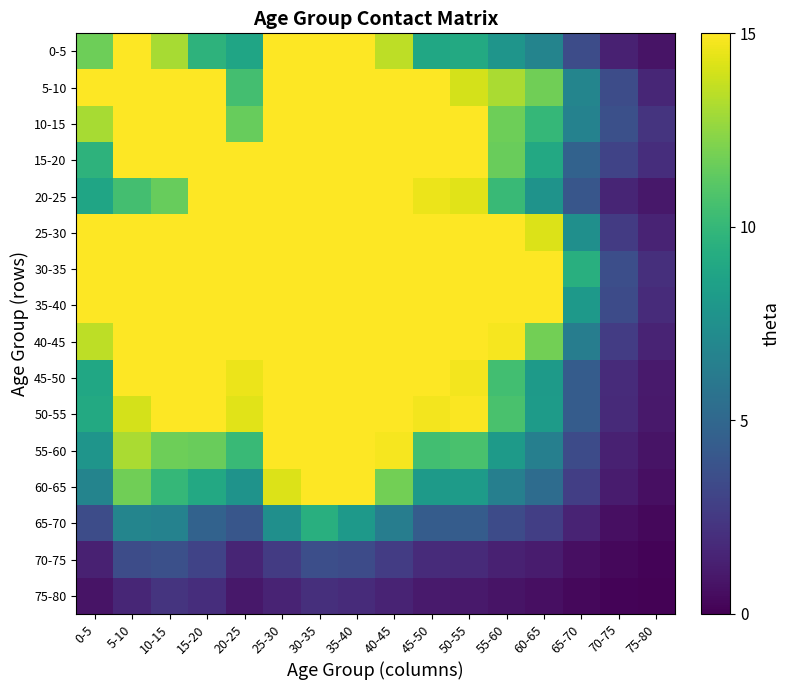

Reading right to left, extract all data points from this chart.

0-5: 75-80=0.8	70-75=1.4	65-70=3.5	60-65=6.8	55-60=7.8	50-55=9.1	45-50=9.0	40-45=13.5	35-40=18.5	30-35=22.5	25-30=17.7	20-25=8.8	15-20=9.7	10-15=13.0	5-10=17.9	0-5=11.7
5-10: 75-80=1.6	70-75=3.5	65-70=6.8	60-65=11.7	55-60=13.1	50-55=14.0	45-50=15.1	40-45=24.8	35-40=35.1	30-35=37.8	25-30=21.6	20-25=10.5	15-20=16.3	10-15=40.7	5-10=79.4	0-5=17.9
10-15: 75-80=2.2	70-75=3.7	65-70=6.6	60-65=10.0	55-60=11.7	50-55=16.5	45-50=17.9	40-45=29.8	35-40=35.9	30-35=34.6	25-30=17.2	20-25=11.5	15-20=51.2	10-15=141.8	5-10=40.7	0-5=13.0
15-20: 75-80=1.9	70-75=3.0	65-70=4.7	60-65=9.0	55-60=11.6	50-55=17.1	45-50=19.6	40-45=25.1	35-40=26.1	30-35=25.3	25-30=23.7	20-25=28.9	15-20=113.9	10-15=51.2	5-10=16.3	0-5=9.7
20-25: 75-80=0.9	70-75=1.6	65-70=4.0	60-65=7.7	55-60=10.2	50-55=14.3	45-50=14.6	40-45=19.0	35-40=22.0	30-35=27.8	25-30=30.3	20-25=23.5	15-20=28.9	10-15=11.5	5-10=10.5	0-5=8.8
25-30: 75-80=1.5	70-75=2.6	65-70=7.5	60-65=14.2	55-60=18.5	50-55=24.6	45-50=23.9	40-45=33.0	35-40=41.1	30-35=53.4	25-30=53.7	20-25=30.3	15-20=23.7	10-15=17.2	5-10=21.6	0-5=17.7
30-35: 75-80=2.0	70-75=3.6	65-70=9.5	60-65=17.6	55-60=22.0	50-55=28.2	45-50=28.1	40-45=40.8	35-40=52.8	30-35=64.7	25-30=53.4	20-25=27.8	15-20=25.3	10-15=34.6	5-10=37.8	0-5=22.5
35-40: 75-80=1.9	70-75=3.4	65-70=8.1	60-65=15.1	55-60=18.4	50-55=24.4	45-50=25.0	40-45=36.9	35-40=47.6	30-35=52.8	25-30=41.1	20-25=22.0	15-20=26.1	10-15=35.9	5-10=35.1	0-5=18.5
40-45: 75-80=1.5	70-75=2.7	65-70=6.4	60-65=11.8	55-60=14.8	50-55=20.4	45-50=20.8	40-45=30.4	35-40=36.9	30-35=40.8	25-30=33.0	20-25=19.0	15-20=25.1	10-15=29.8	5-10=24.8	0-5=13.5
45-50: 75-80=1.1	70-75=1.8	65-70=4.3	60-65=8.2	55-60=10.5	50-55=14.7	45-50=15.0	40-45=20.8	35-40=25.0	30-35=28.1	25-30=23.9	20-25=14.6	15-20=19.6	10-15=17.9	5-10=15.1	0-5=9.0
50-55: 75-80=1.0	70-75=1.8	65-70=4.4	60-65=8.3	55-60=10.7	50-55=14.9	45-50=14.7	40-45=20.4	35-40=24.4	30-35=28.2	25-30=24.6	20-25=14.3	15-20=17.1	10-15=16.5	5-10=14.0	0-5=9.1
55-60: 75-80=0.8	70-75=1.4	65-70=3.4	60-65=6.5	55-60=8.2	50-55=10.7	45-50=10.5	40-45=14.8	35-40=18.4	30-35=22.0	25-30=18.5	20-25=10.2	15-20=11.6	10-15=11.7	5-10=13.1	0-5=7.8
60-65: 75-80=0.6	70-75=1.2	65-70=2.8	60-65=5.3	55-60=6.5	50-55=8.3	45-50=8.2	40-45=11.8	35-40=15.1	30-35=17.6	25-30=14.2	20-25=7.7	15-20=9.0	10-15=10.0	5-10=11.7	0-5=6.8
65-70: 75-80=0.3	70-75=0.6	65-70=1.5	60-65=2.8	55-60=3.4	50-55=4.4	45-50=4.3	40-45=6.4	35-40=8.1	30-35=9.5	25-30=7.5	20-25=4.0	15-20=4.7	10-15=6.6	5-10=6.8	0-5=3.5
70-75: 75-80=0.2	70-75=0.3	65-70=0.6	60-65=1.2	55-60=1.4	50-55=1.8	45-50=1.8	40-45=2.7	35-40=3.4	30-35=3.6	25-30=2.6	20-25=1.6	15-20=3.0	10-15=3.7	5-10=3.5	0-5=1.4
75-80: 75-80=0.1	70-75=0.2	65-70=0.3	60-65=0.6	55-60=0.8	50-55=1.0	45-50=1.1	40-45=1.5	35-40=1.9	30-35=2.0	25-30=1.5	20-25=0.9	15-20=1.9	10-15=2.2	5-10=1.6	0-5=0.8